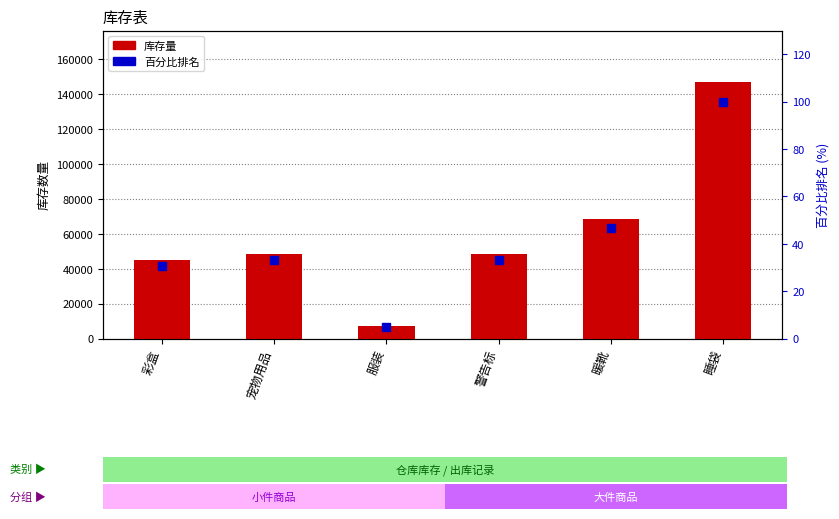

Which series reaches the minimum Y coordinate?

百分比排名